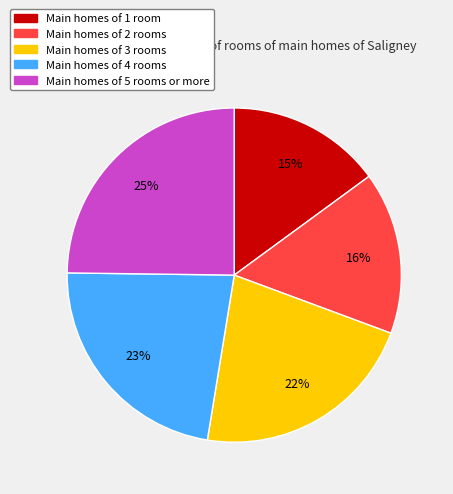

Does any single category account for the majority?

No